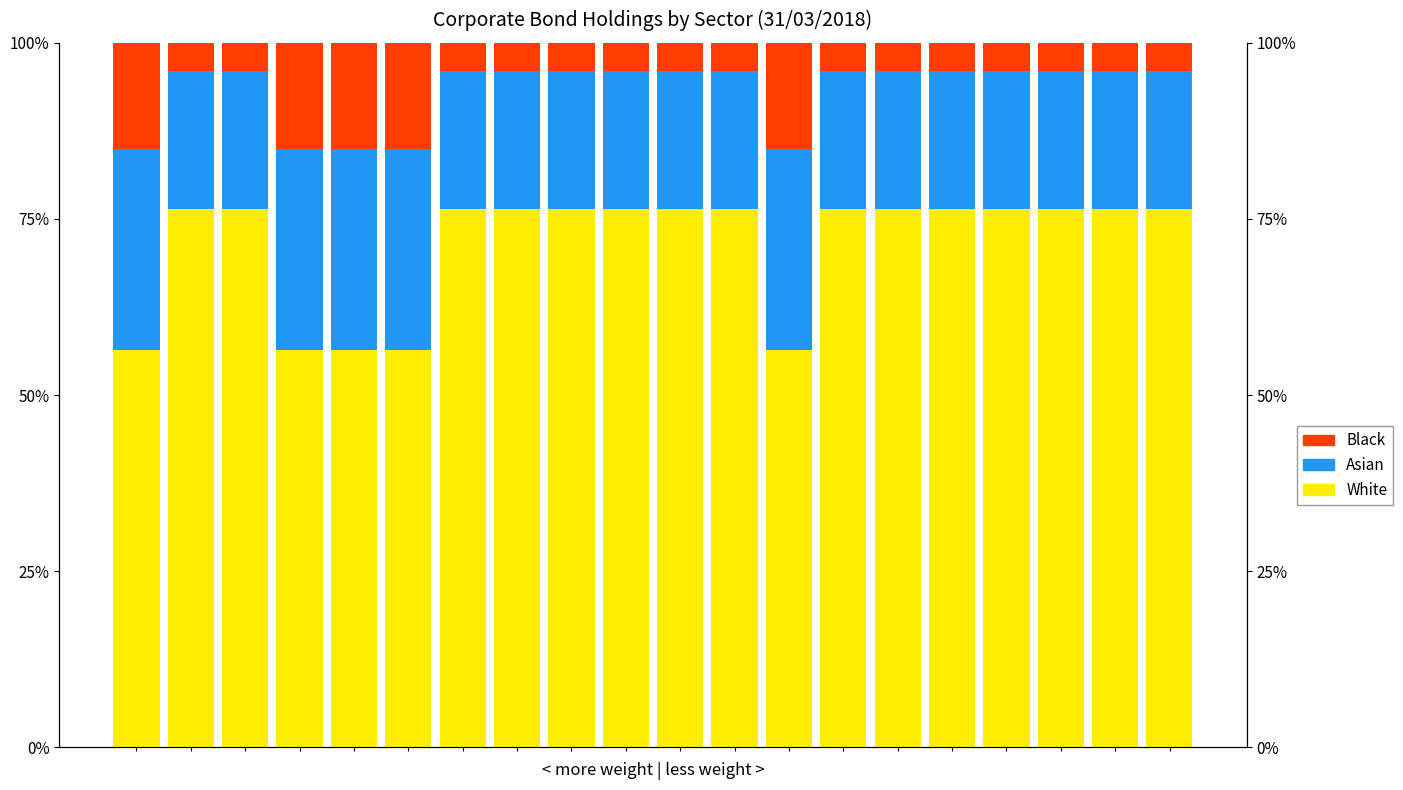

Reading left to right, transcribe all the data shown in this chart.

White: 0=0.6	1=0.8	2=0.8	3=0.6	4=0.6	5=0.6	6=0.8	7=0.8	8=0.8	9=0.8	10=0.8	11=0.8	12=0.6	13=0.8	14=0.8	15=0.8	16=0.8	17=0.8	18=0.8	19=0.8
Asian: 0=0.3	1=0.2	2=0.2	3=0.3	4=0.3	5=0.3	6=0.2	7=0.2	8=0.2	9=0.2	10=0.2	11=0.2	12=0.3	13=0.2	14=0.2	15=0.2	16=0.2	17=0.2	18=0.2	19=0.2
Black: 0=0.2	1=0.0	2=0.0	3=0.2	4=0.2	5=0.2	6=0.0	7=0.0	8=0.0	9=0.0	10=0.0	11=0.0	12=0.2	13=0.0	14=0.0	15=0.0	16=0.0	17=0.0	18=0.0	19=0.0